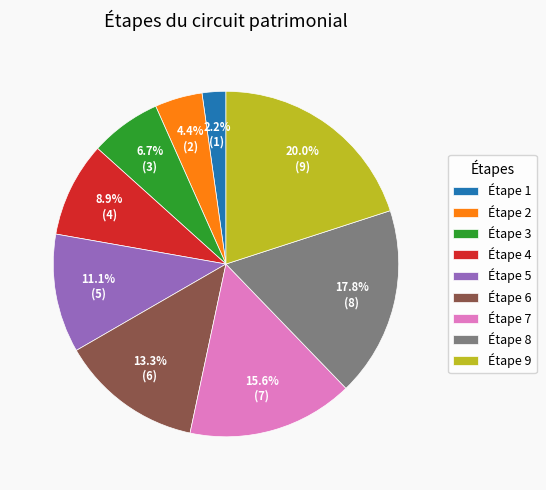

Is Étape 8 the majority of the pie?

No